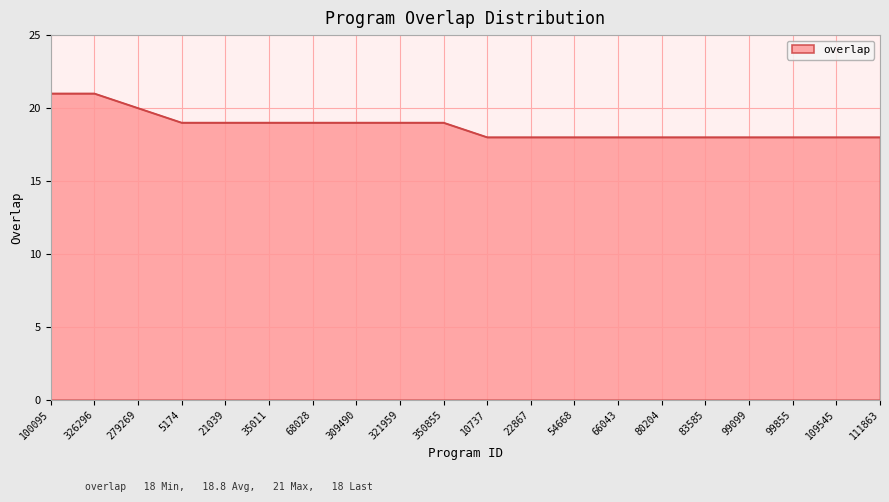

What position from the left is 279269?

3